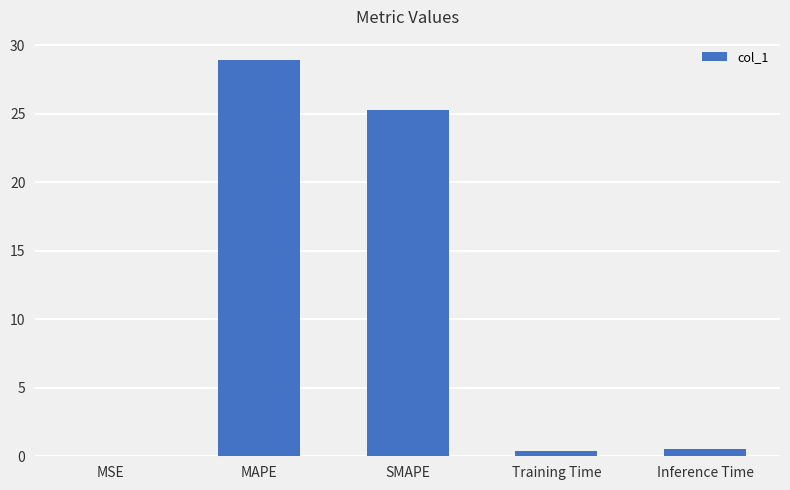

Where is the data nearest to the value 14?

SMAPE